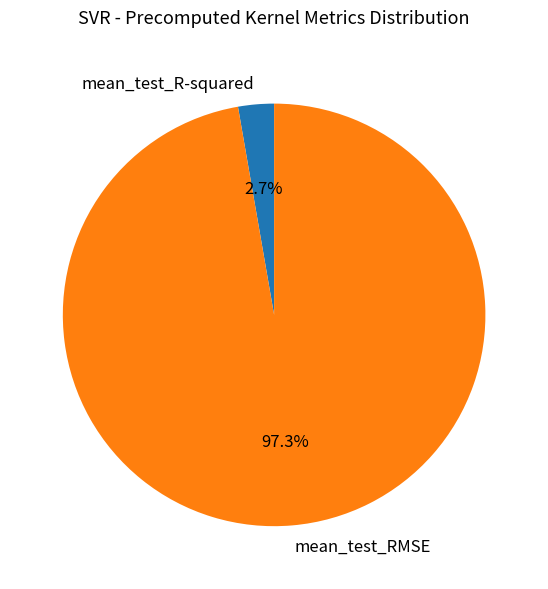

Which category has the biggest portion of the pie?

mean_test_RMSE